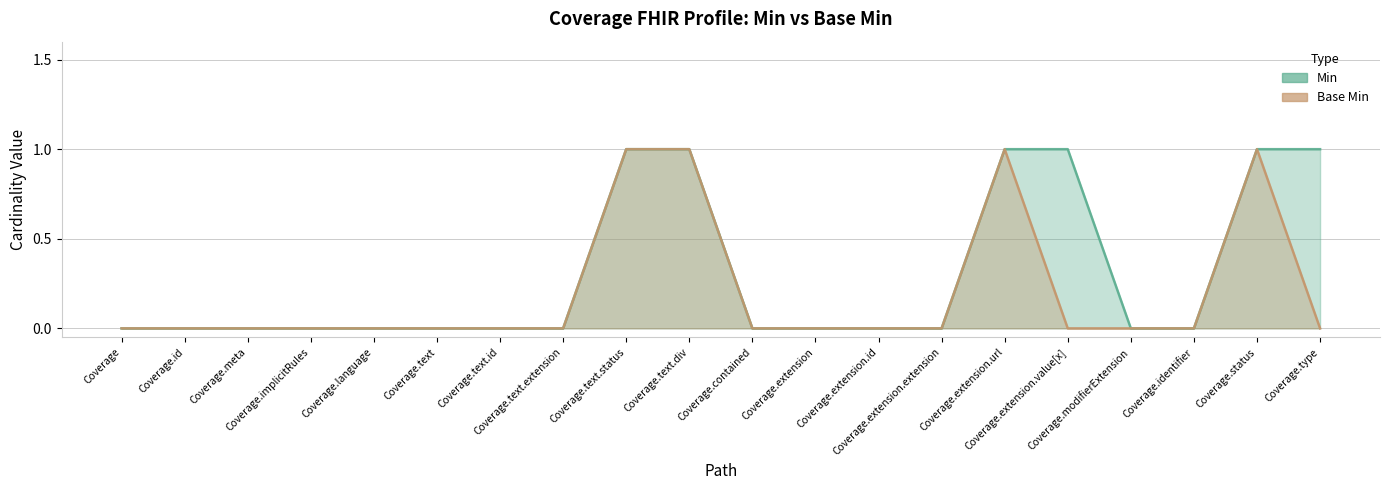

Does the chart display data point markers on the line(s)?

No